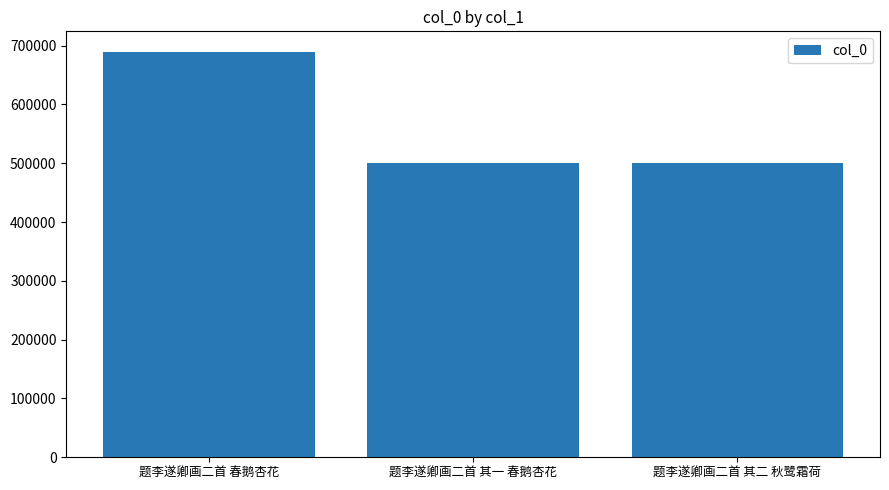

What is the value of the 2nd bar from the left?

501191